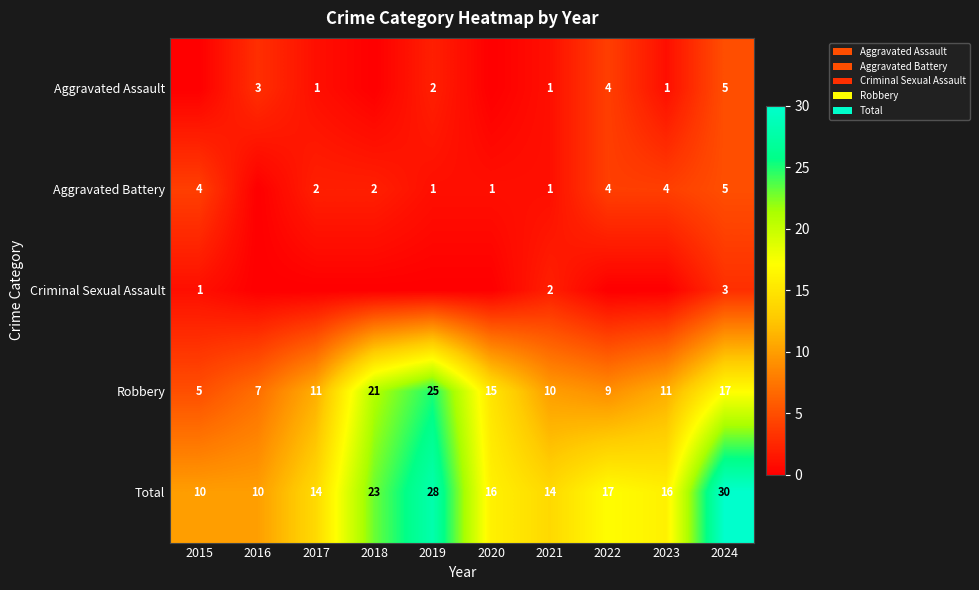

What is the lowest value of the Total series?

10